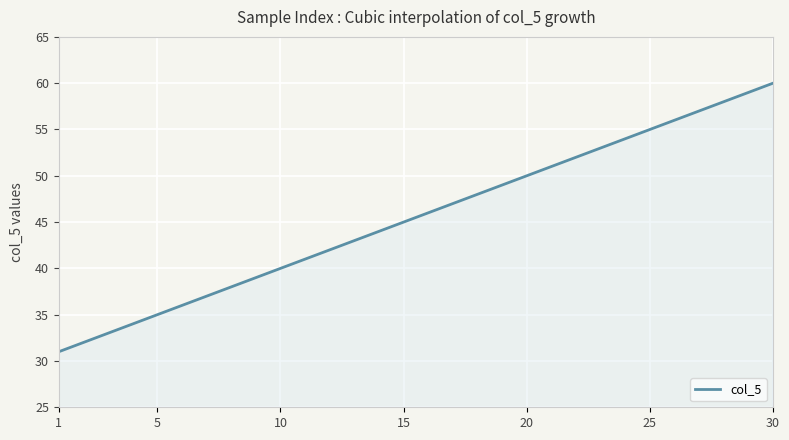

What is the greatest value displayed?

60.0